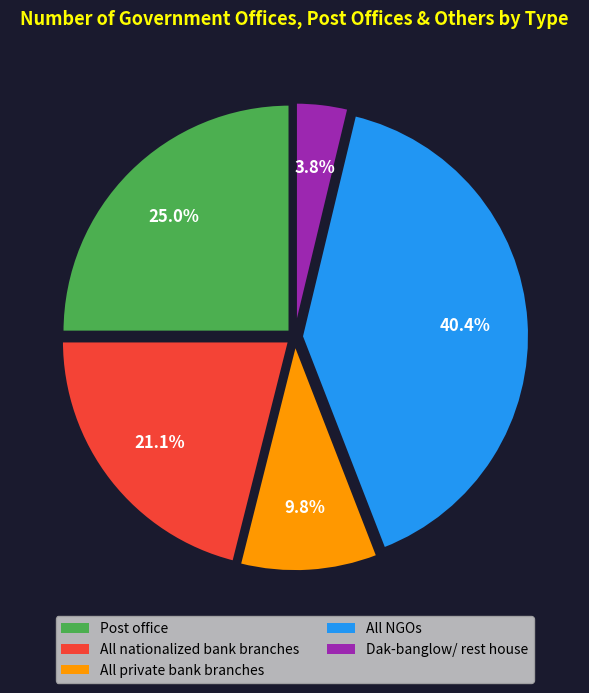

Which category has the smallest portion of the pie?

Dak-banglow/ rest house